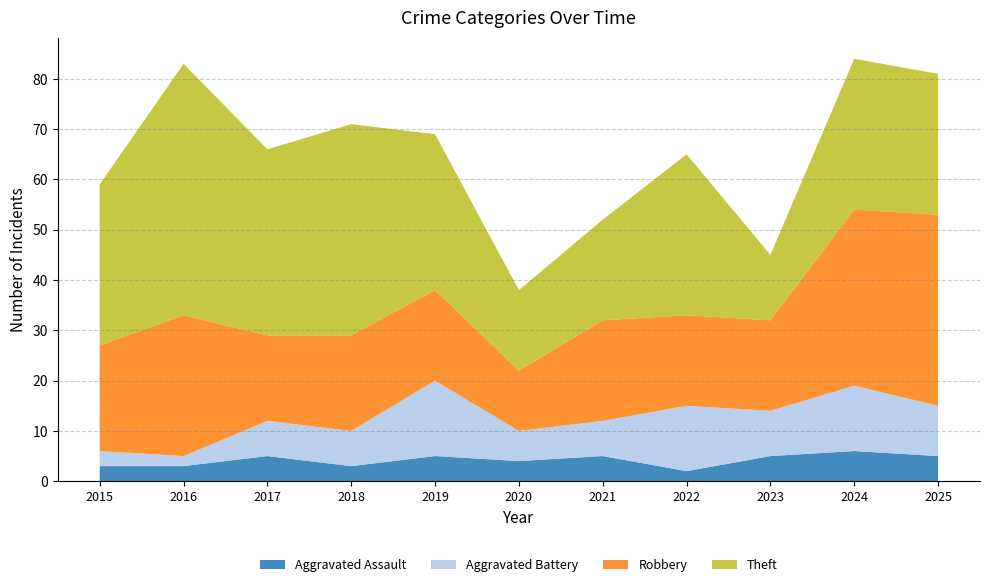

Reading right to left, list all the values displayed in this chart.

Aggravated Assault: 5	6	5	2	5	4	5	3	5	3	3
Aggravated Battery: 10	13	9	13	7	6	15	7	7	2	3
Robbery: 38	35	18	18	20	12	18	19	17	28	21
Theft: 28	30	13	32	20	16	31	42	37	50	32